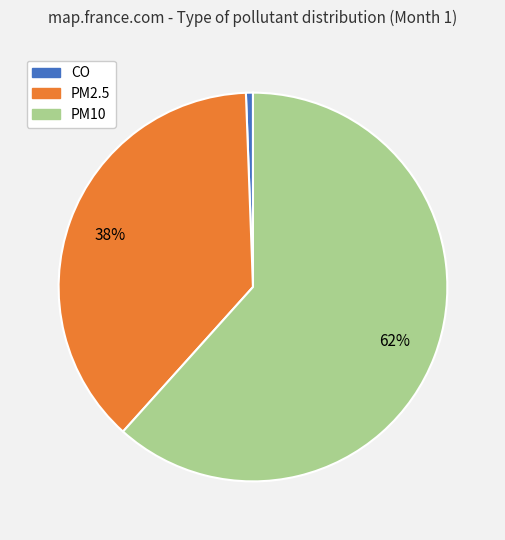

Does PM10 represent more than half of the total?

Yes